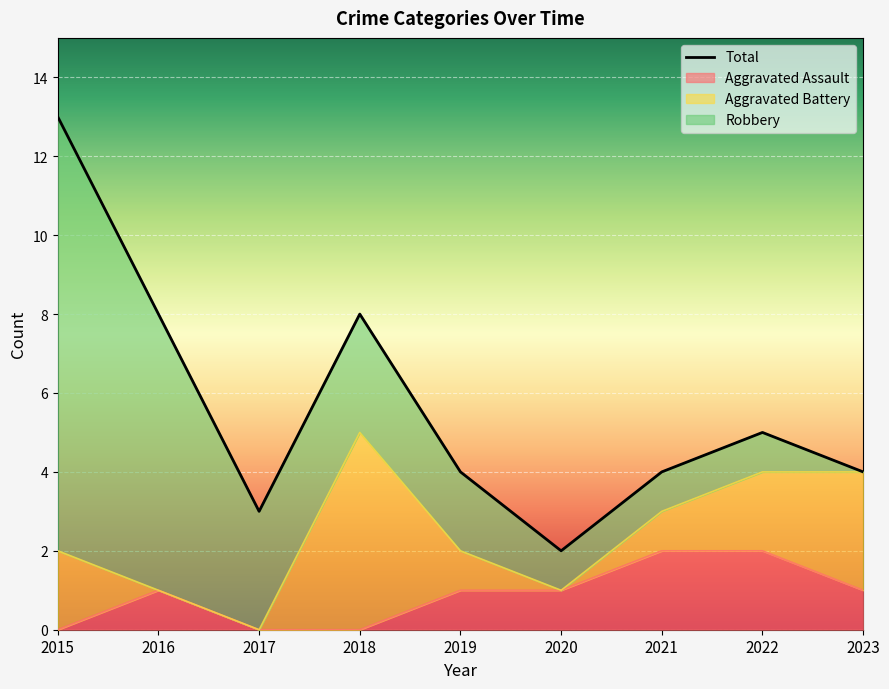

True or false: Aggravated Assault has a value of 1 at 2017.

False